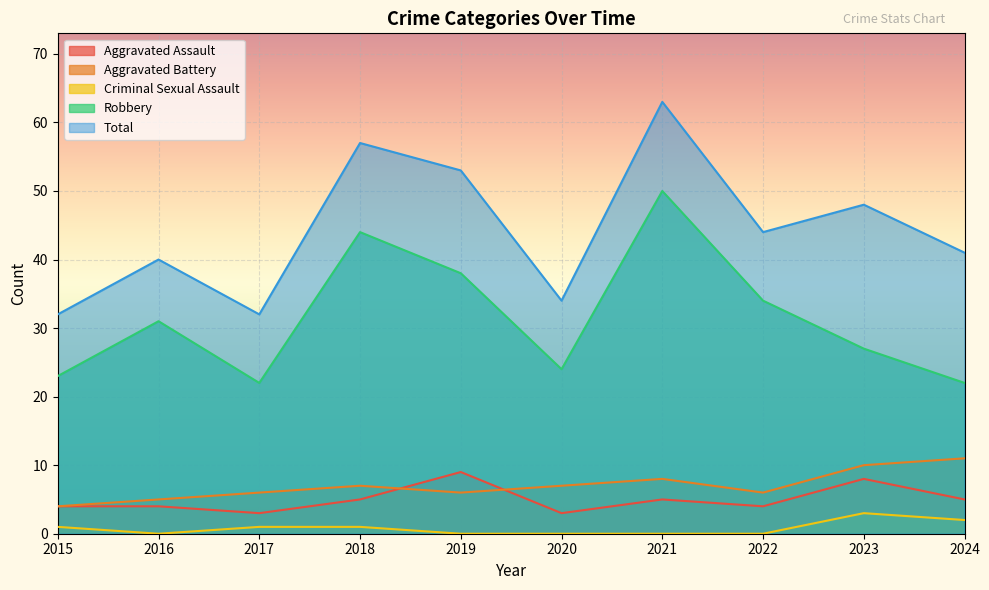

Count the Aggravated Battery values in the range 6 to 8.

6